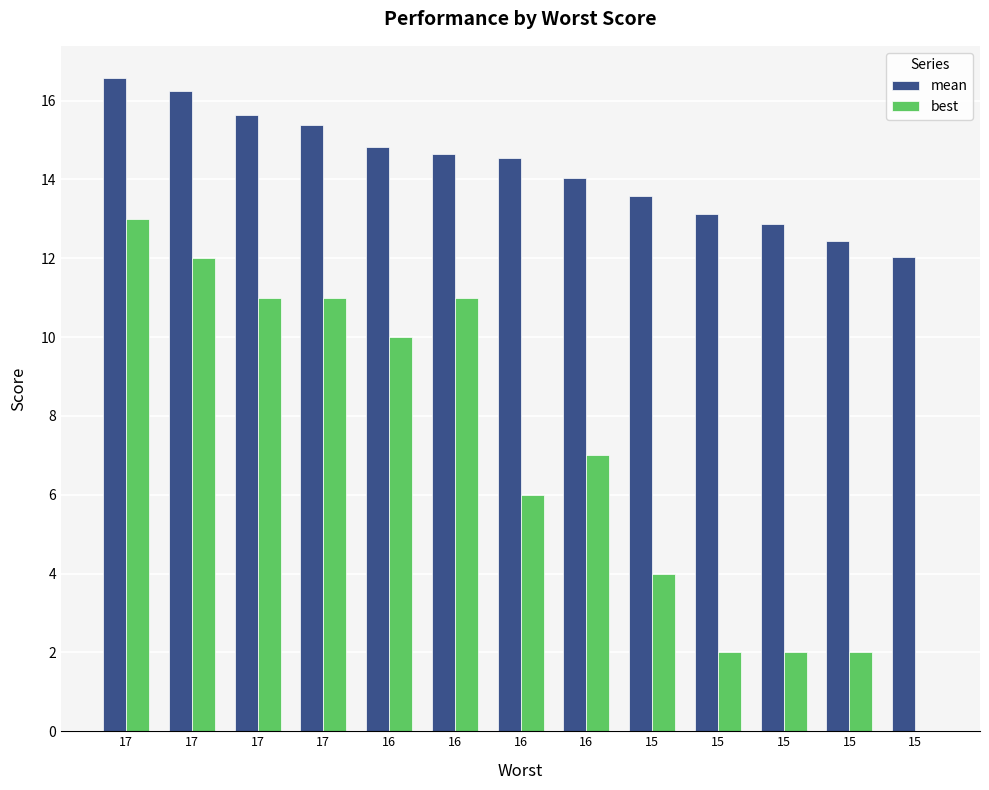

Count the number of categories in the chart.

13